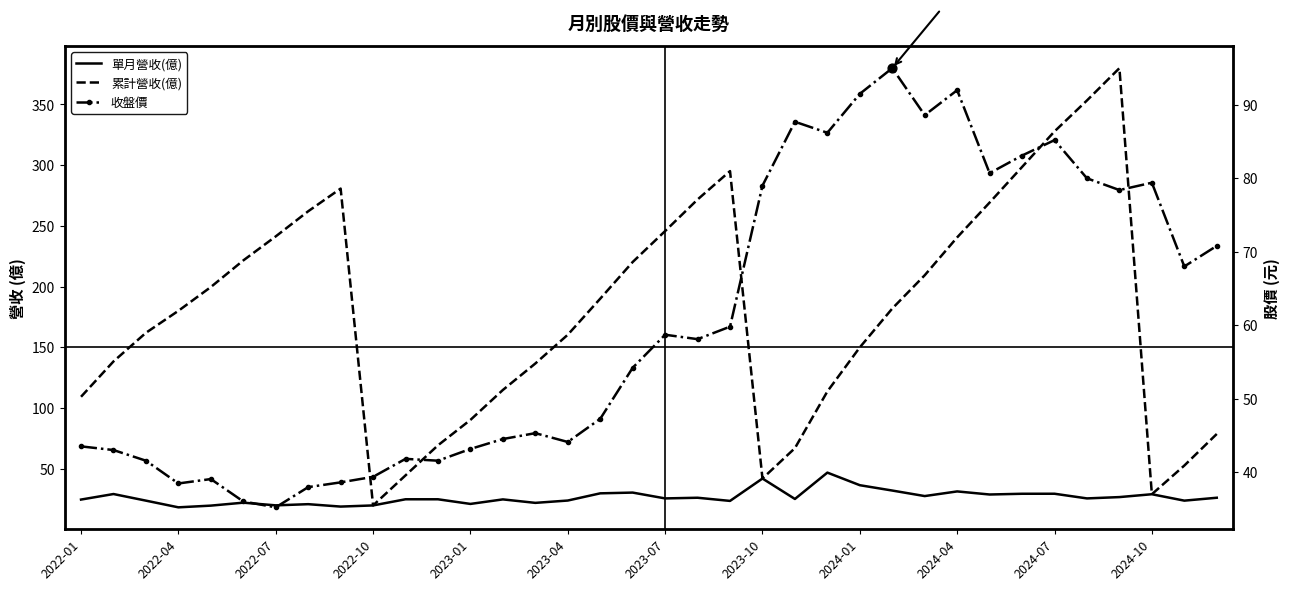

At how many categories does at least one series exceed 197?

16